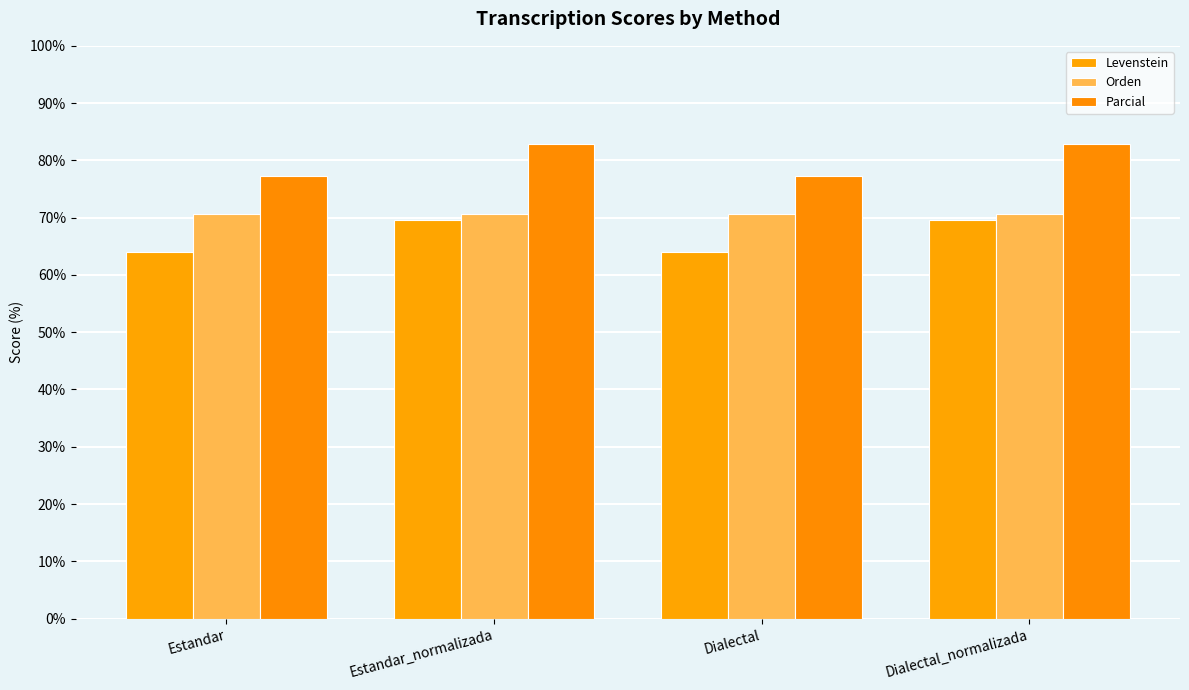

How many series are shown in this chart?

3